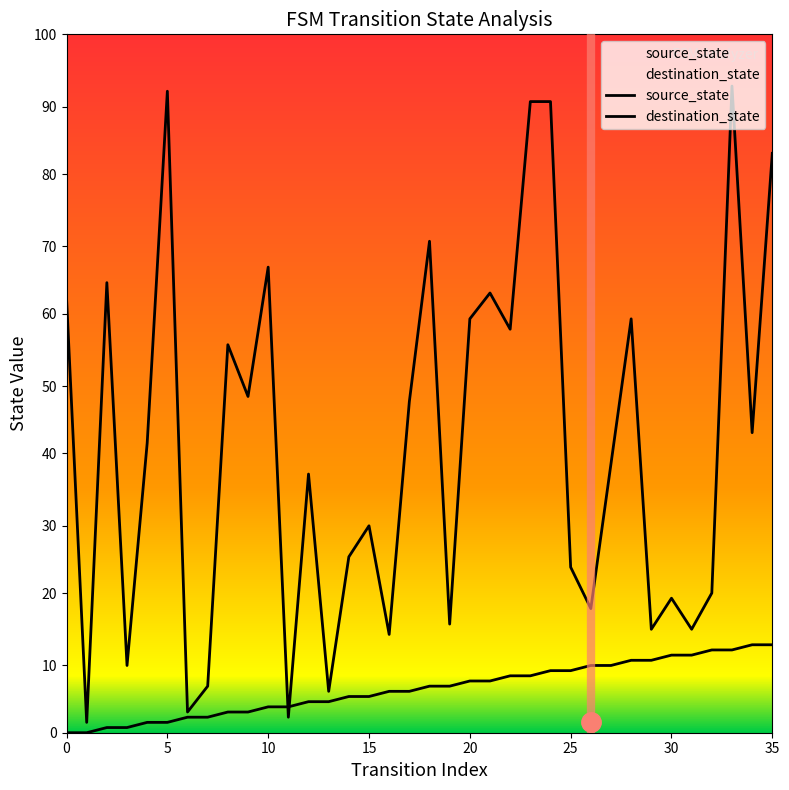

What are all the series names shown in the legend?

source_state, destination_state